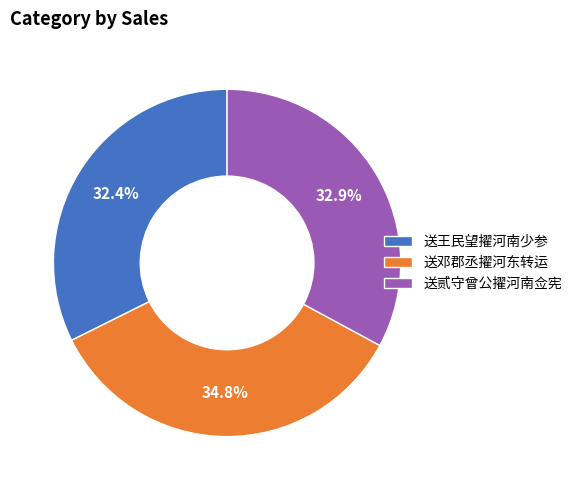

True or false: 送王民望擢河南少参 accounts for 32% of the total.

True